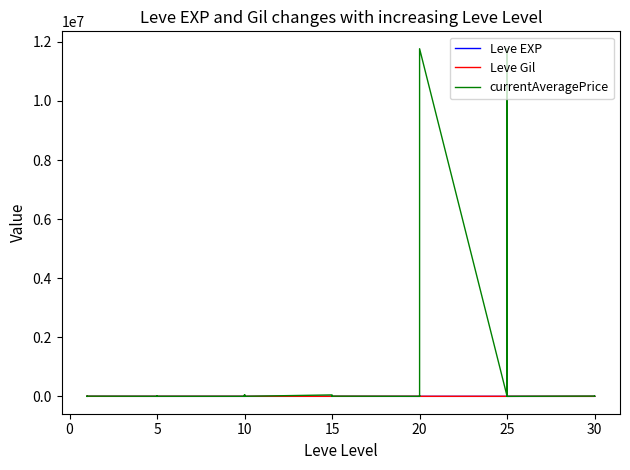

At which category does Leve Gil reach its first local valley?

10